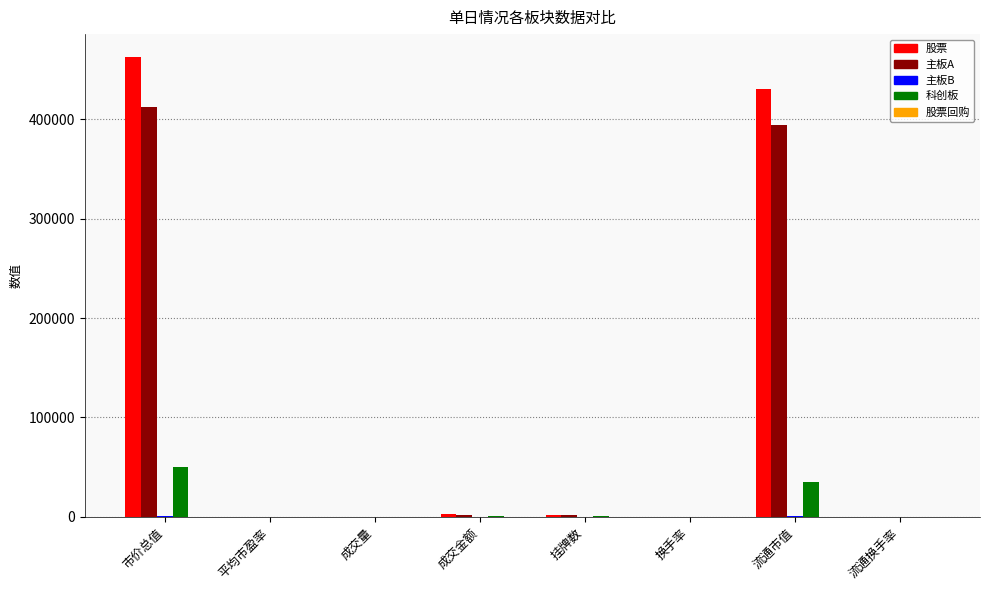

How many distinct data groups are displayed?

5